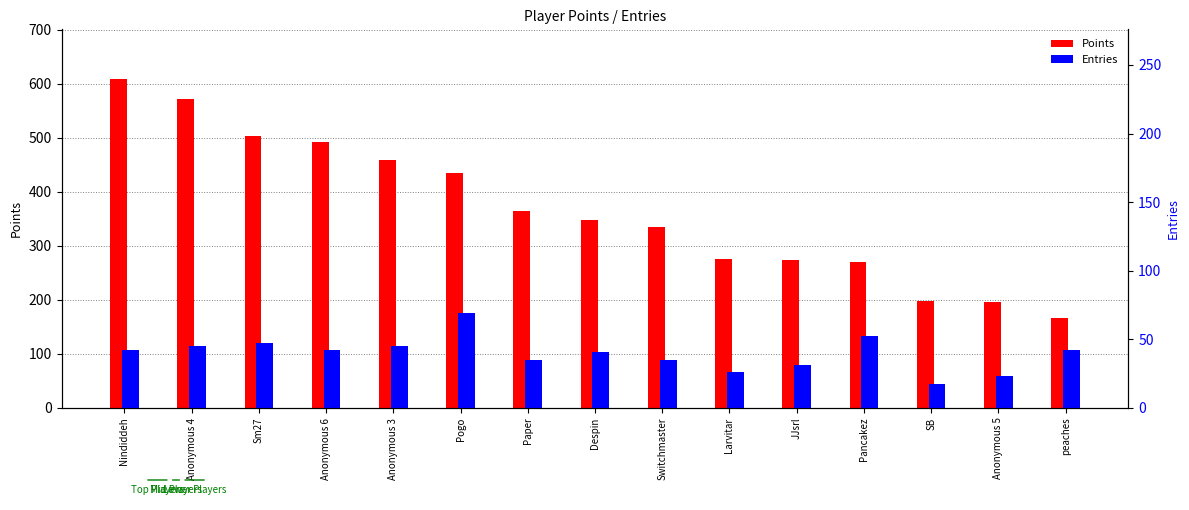

Which series has the widest spread of values?

Points